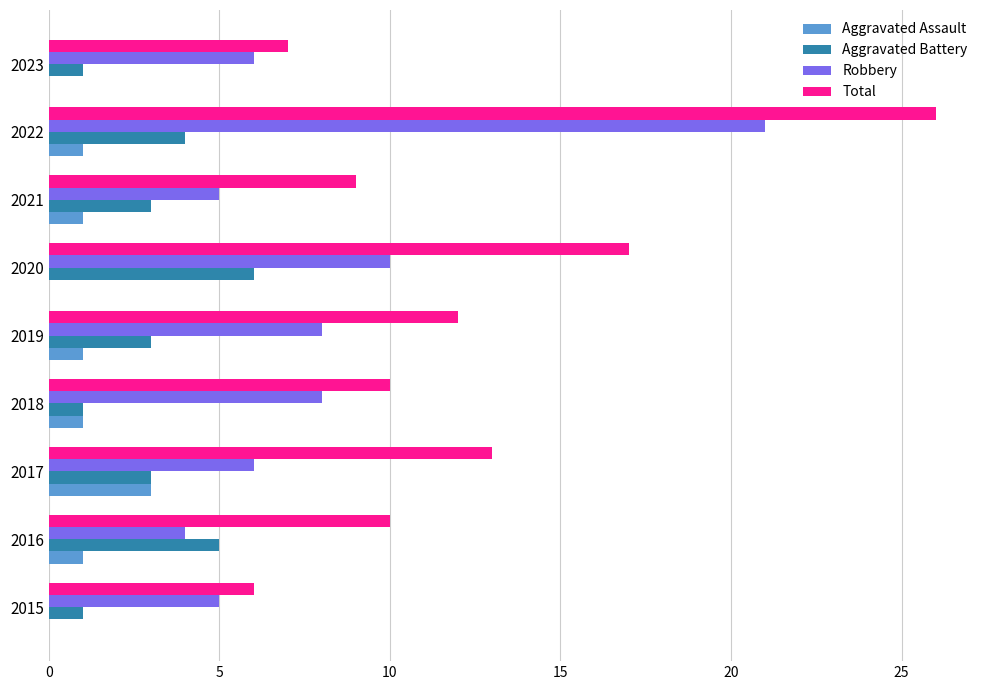

Where is Total nearest to the value 16?

2020